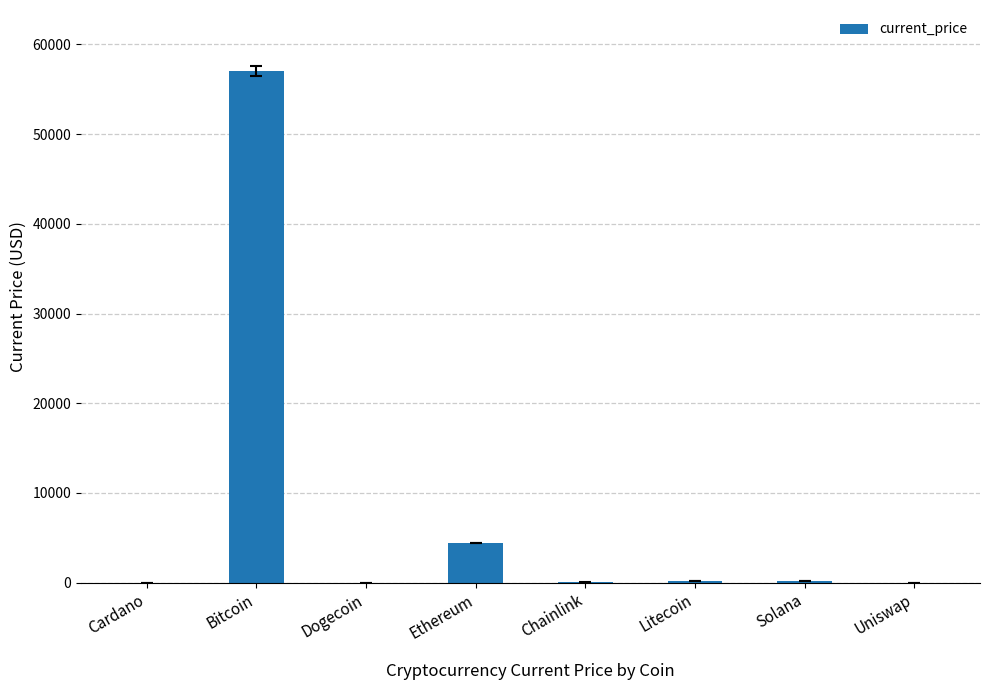

Which has a higher value, Solana or Bitcoin?

Bitcoin